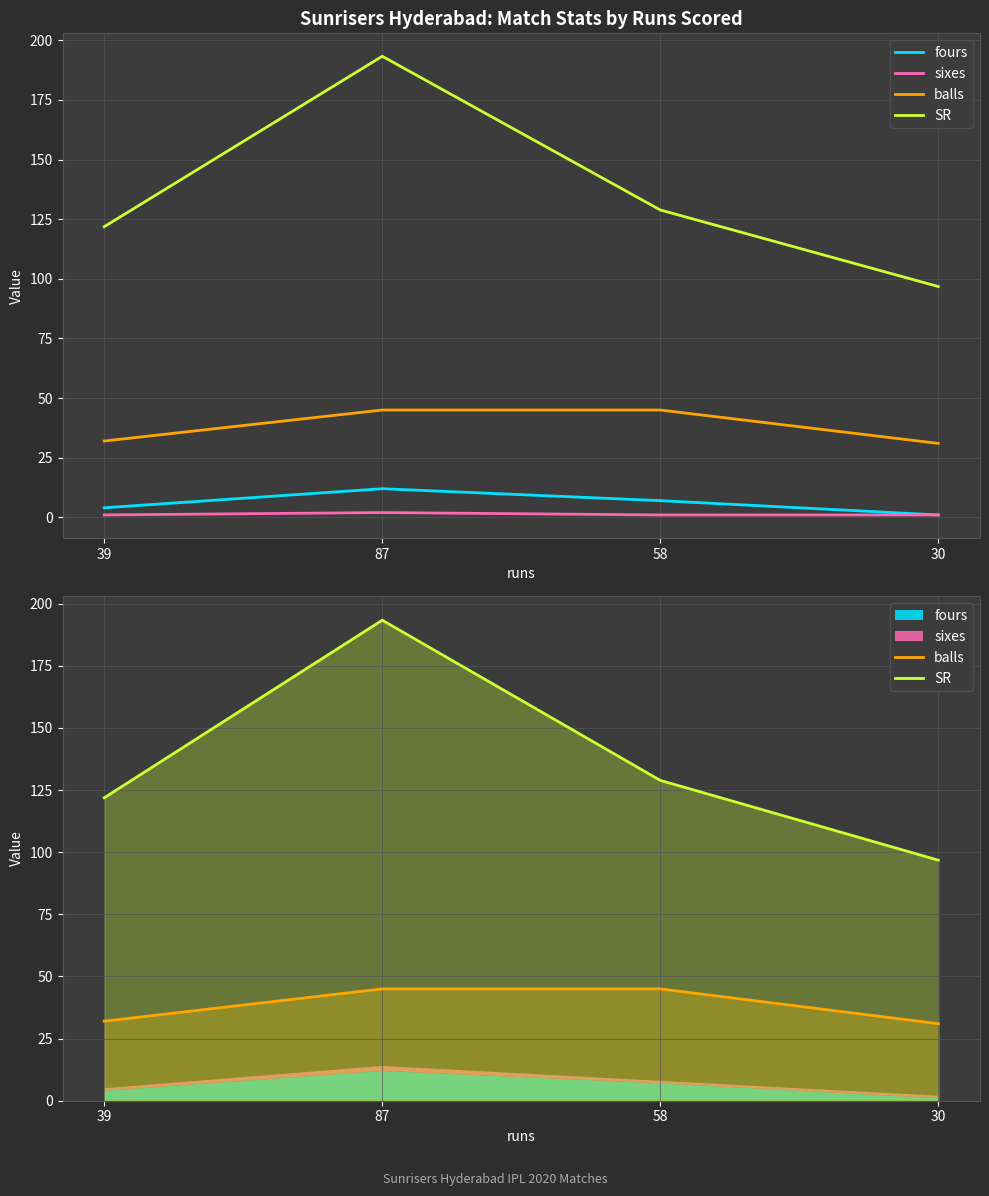

What is the sum of the SR values at 30 and 39?

218.6